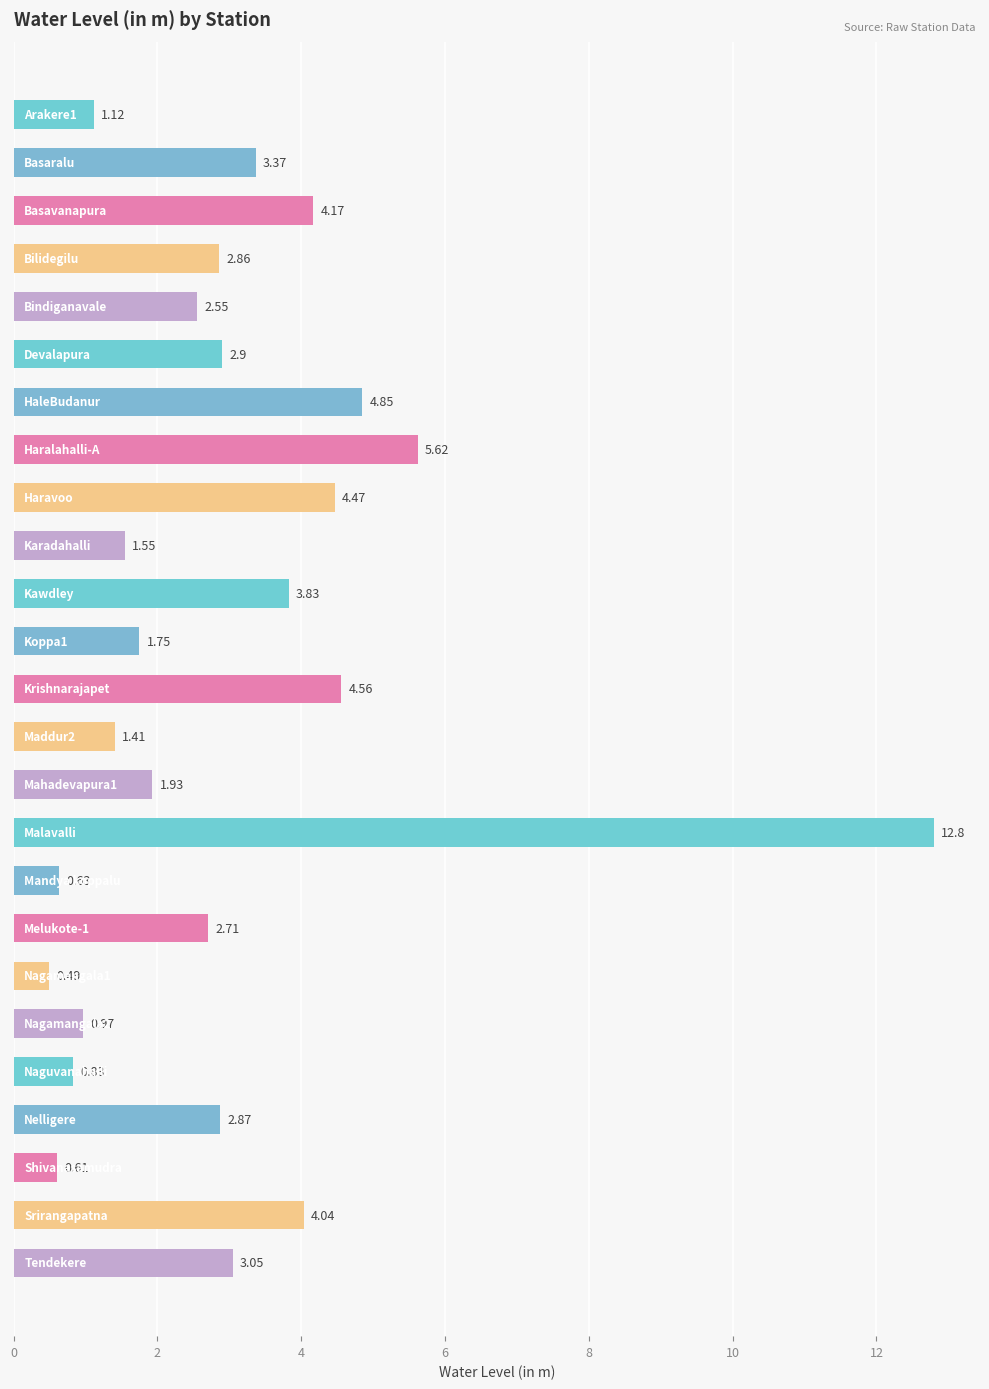

How many bars are there in total?

25